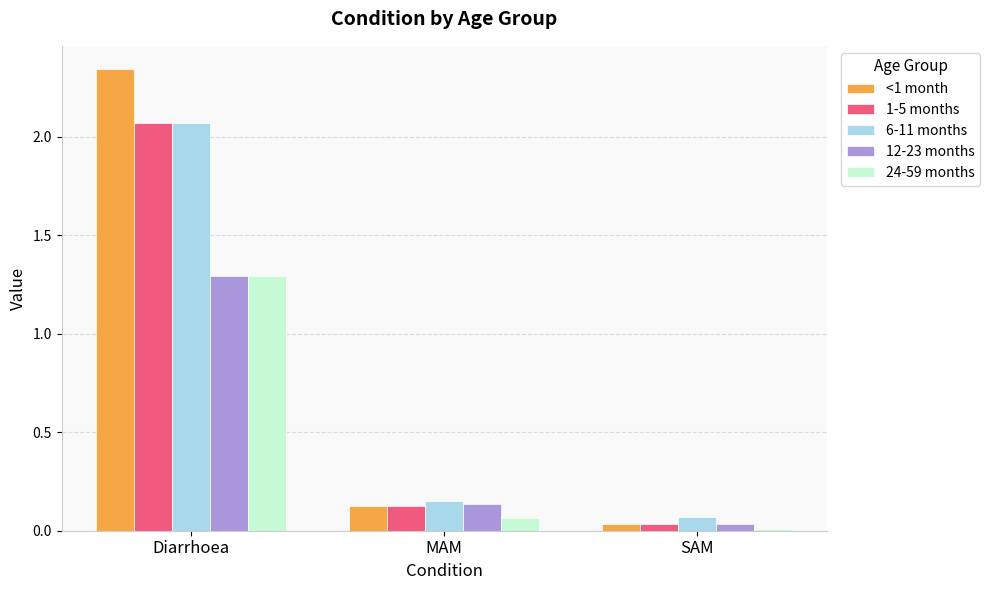

Which category has the highest value in the 24-59 months series?

Diarrhoea